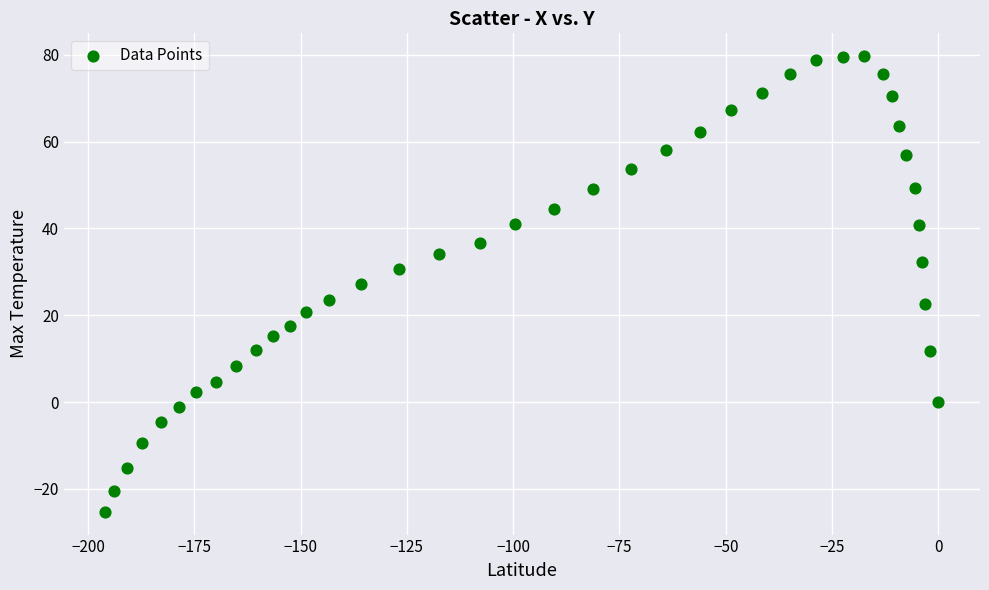

What is the range of X values (max minus min)?

195.9